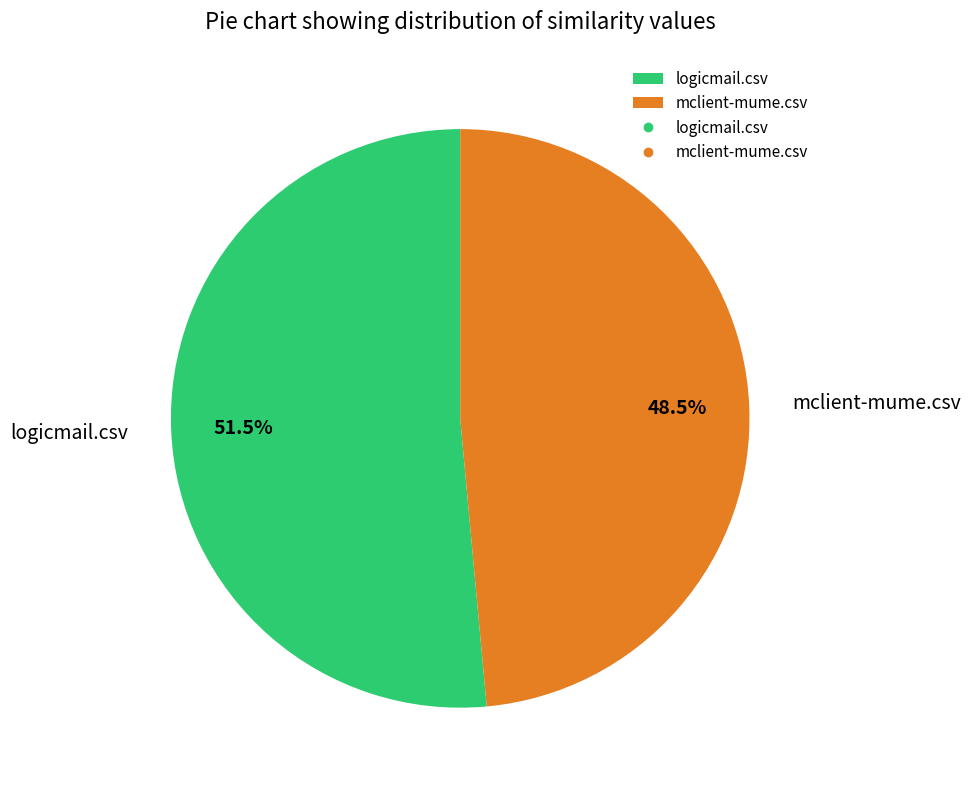

Is there a majority slice in this chart?

Yes